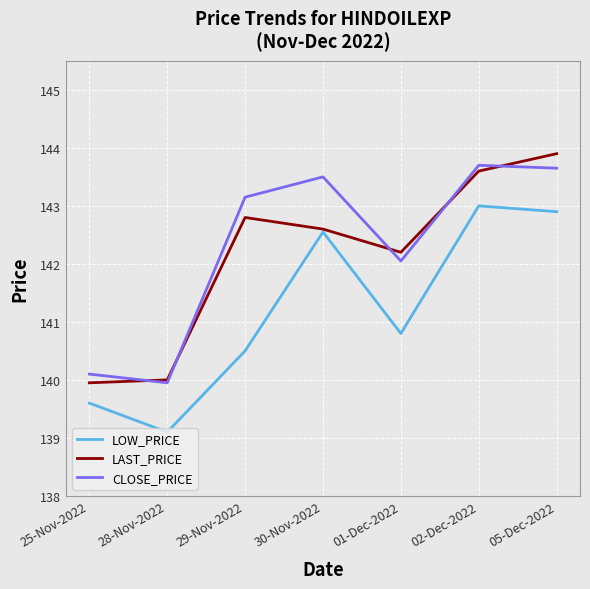

What are all the series names shown in the legend?

LOW_PRICE, LAST_PRICE, CLOSE_PRICE